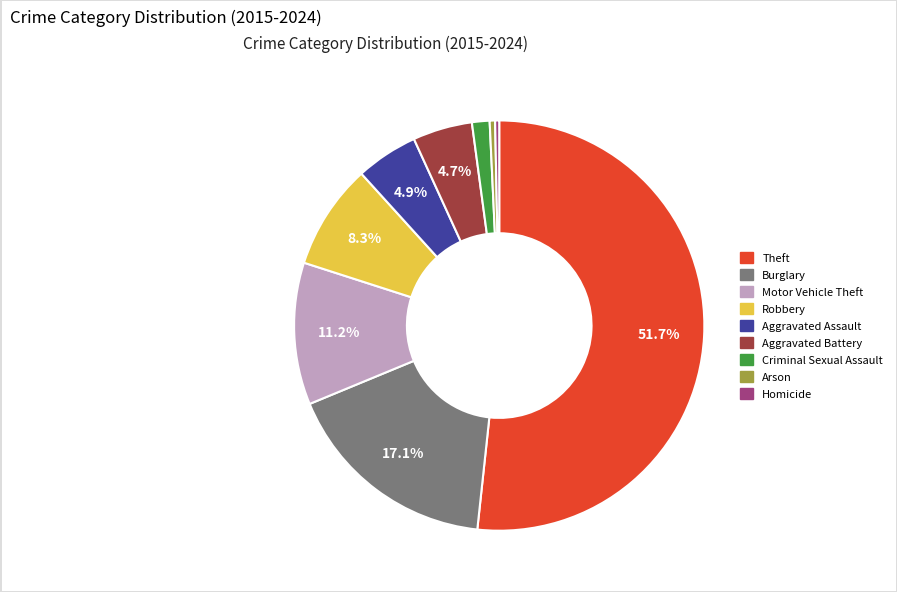

Is there any slice that represents more than half of the pie?

Yes